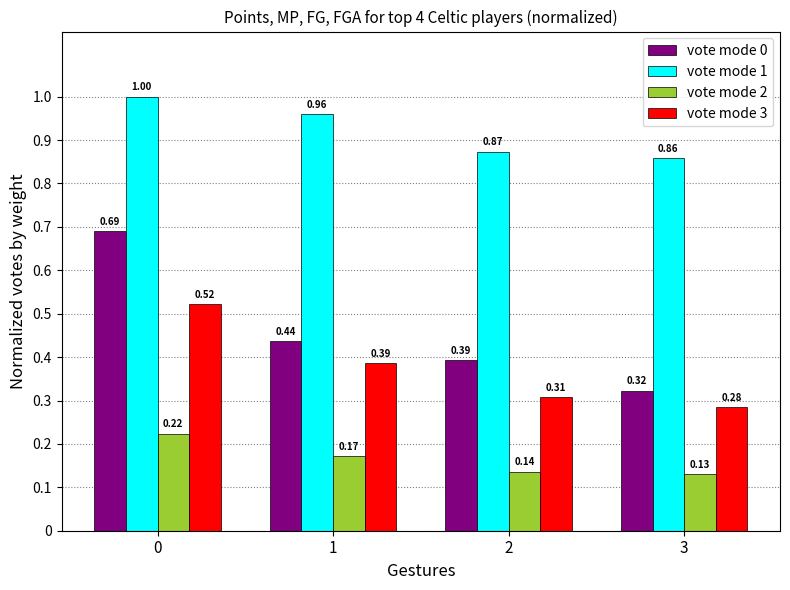

List the series in order of their peak value, highest first.

vote mode 1, vote mode 0, vote mode 3, vote mode 2